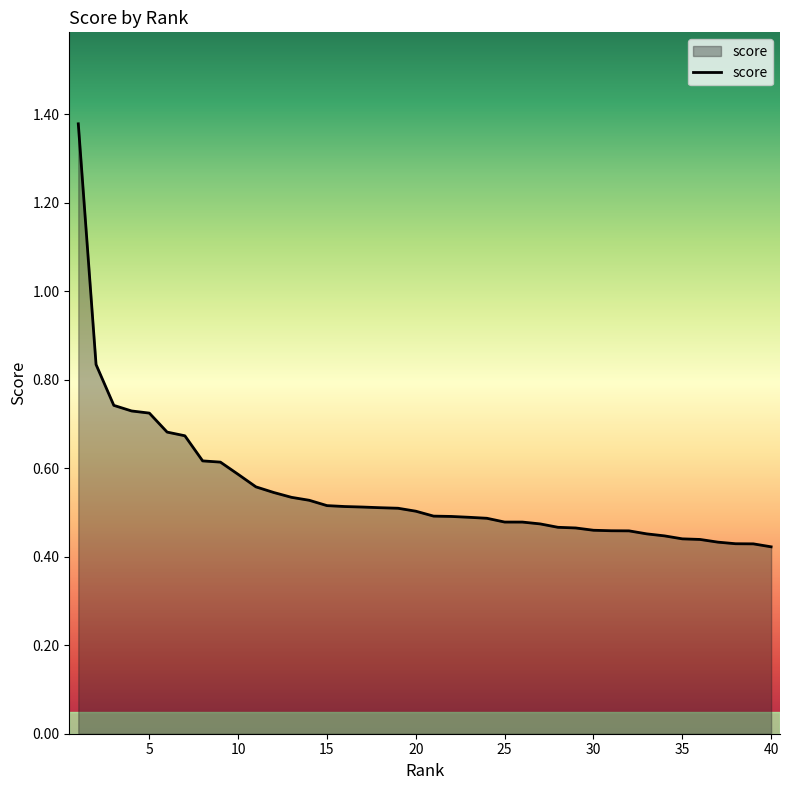

What is the difference between the maximum and minimum values?

1.0